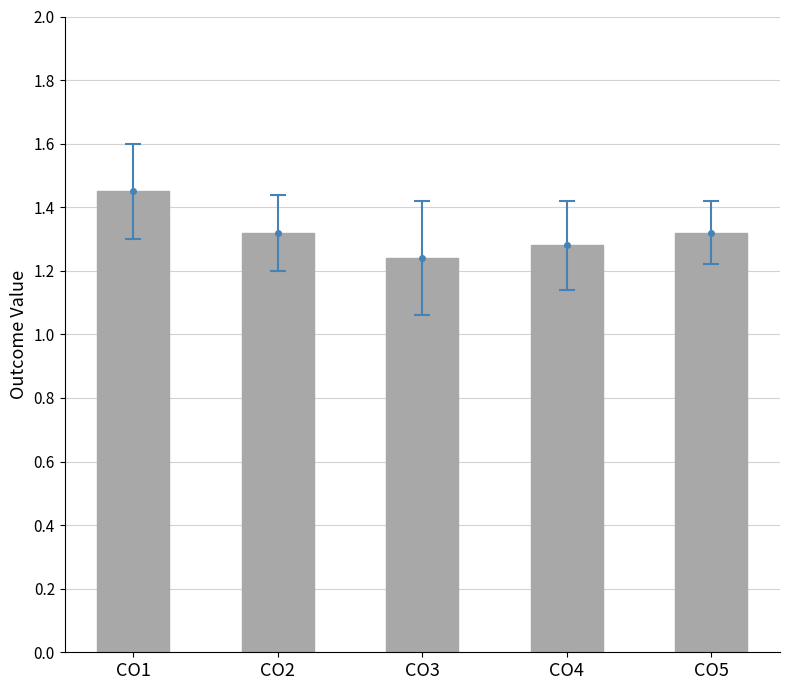

Reading left to right, transcribe all the data shown in this chart.

CO1=1.4	CO2=1.3	CO3=1.2	CO4=1.3	CO5=1.3